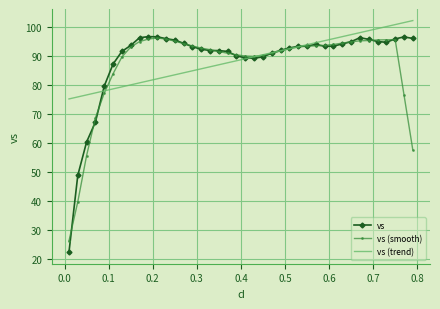

Which series has the largest range (max minus min)?

vs